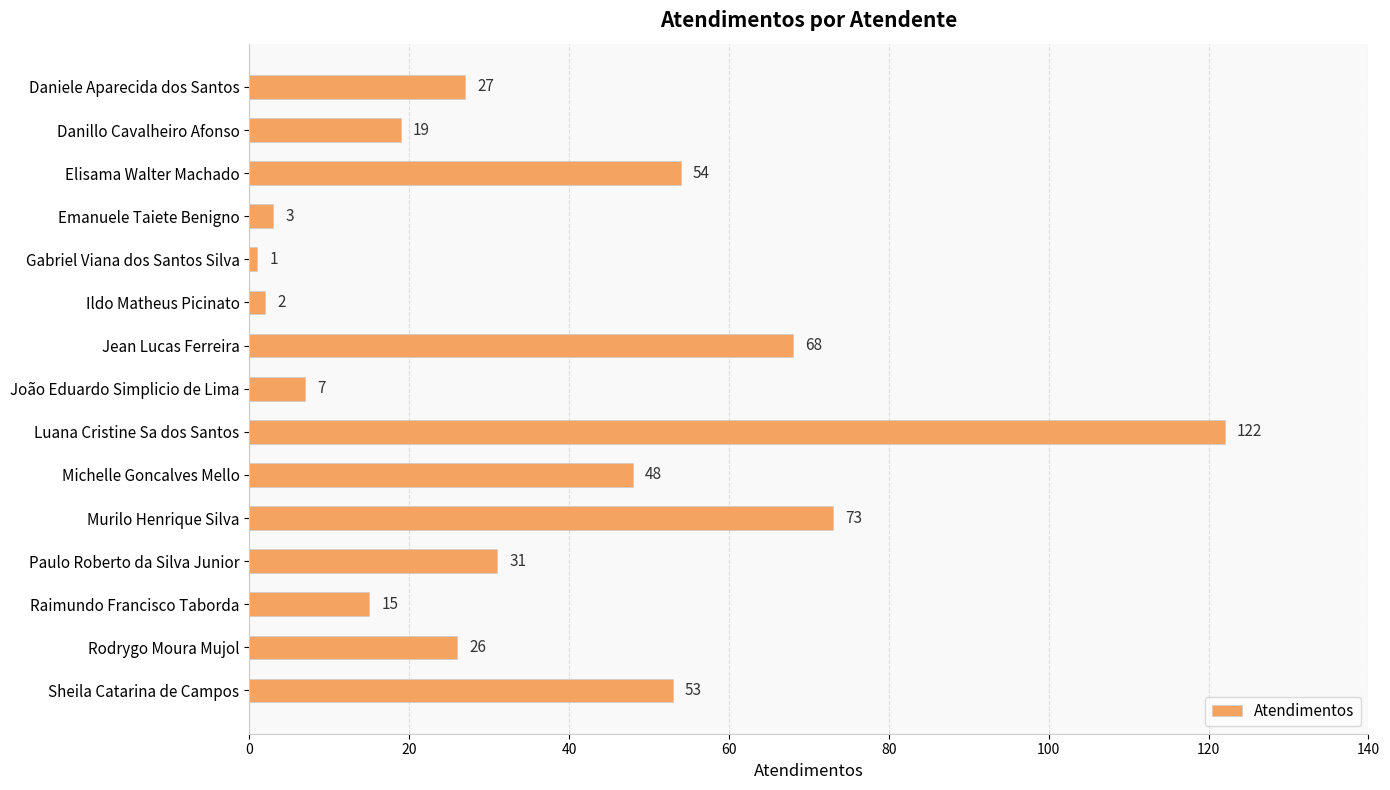

What is the ratio of the value at Raimundo Francisco Taborda to the value at João Eduardo Simplicio de Lima?

2.1